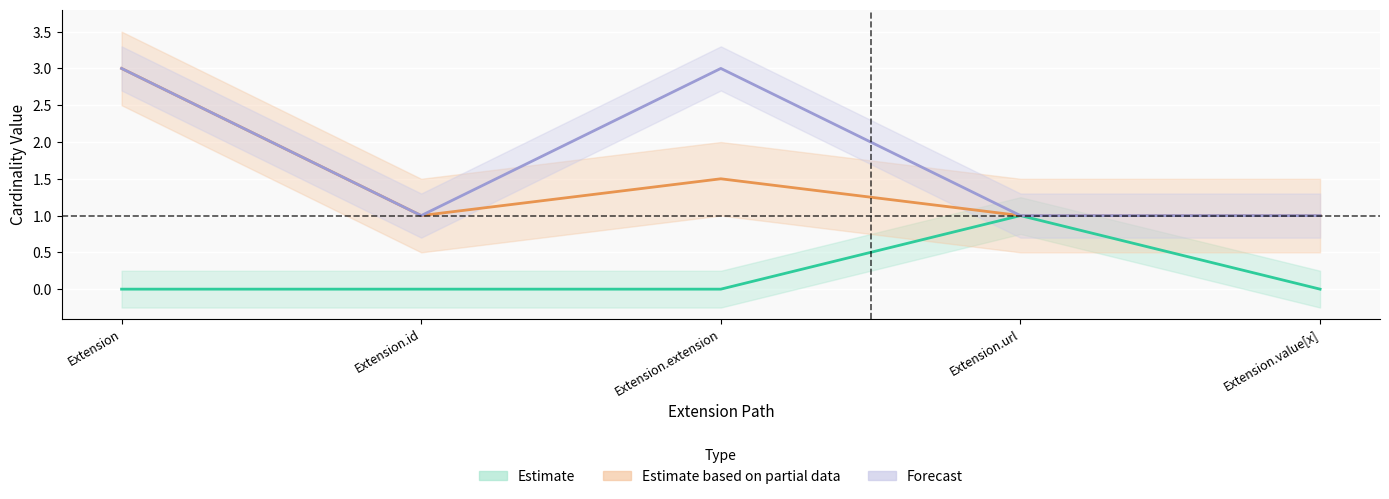

Which has a higher value, Extension.value[x] or Extension?

Extension.value[x]